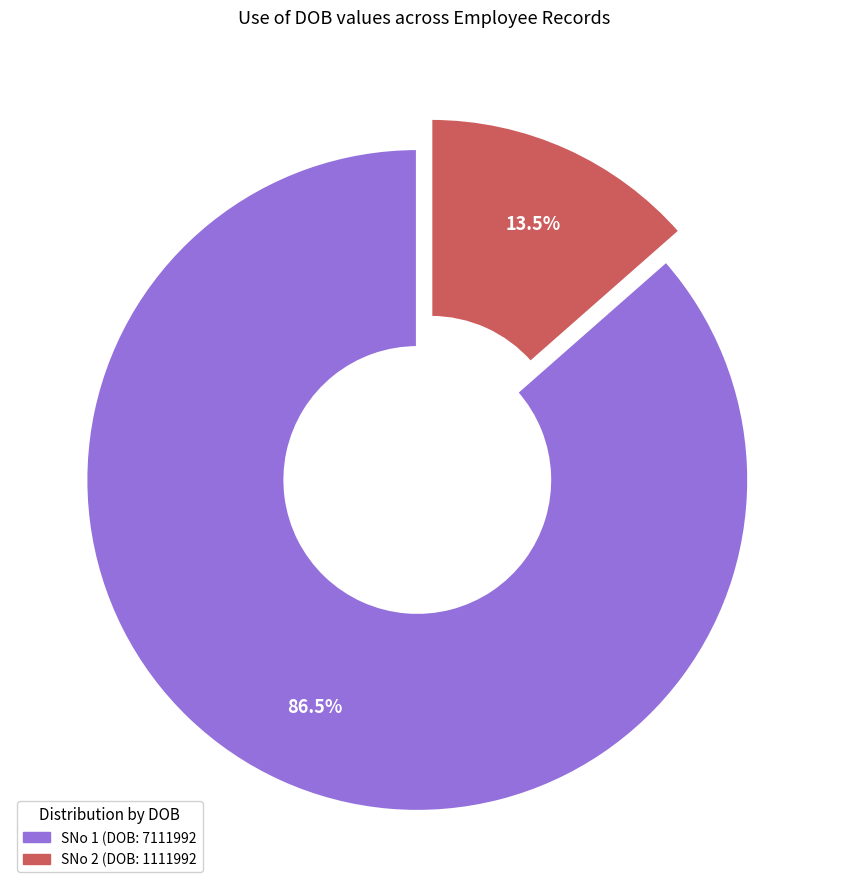

How many slices are in this pie chart?

2